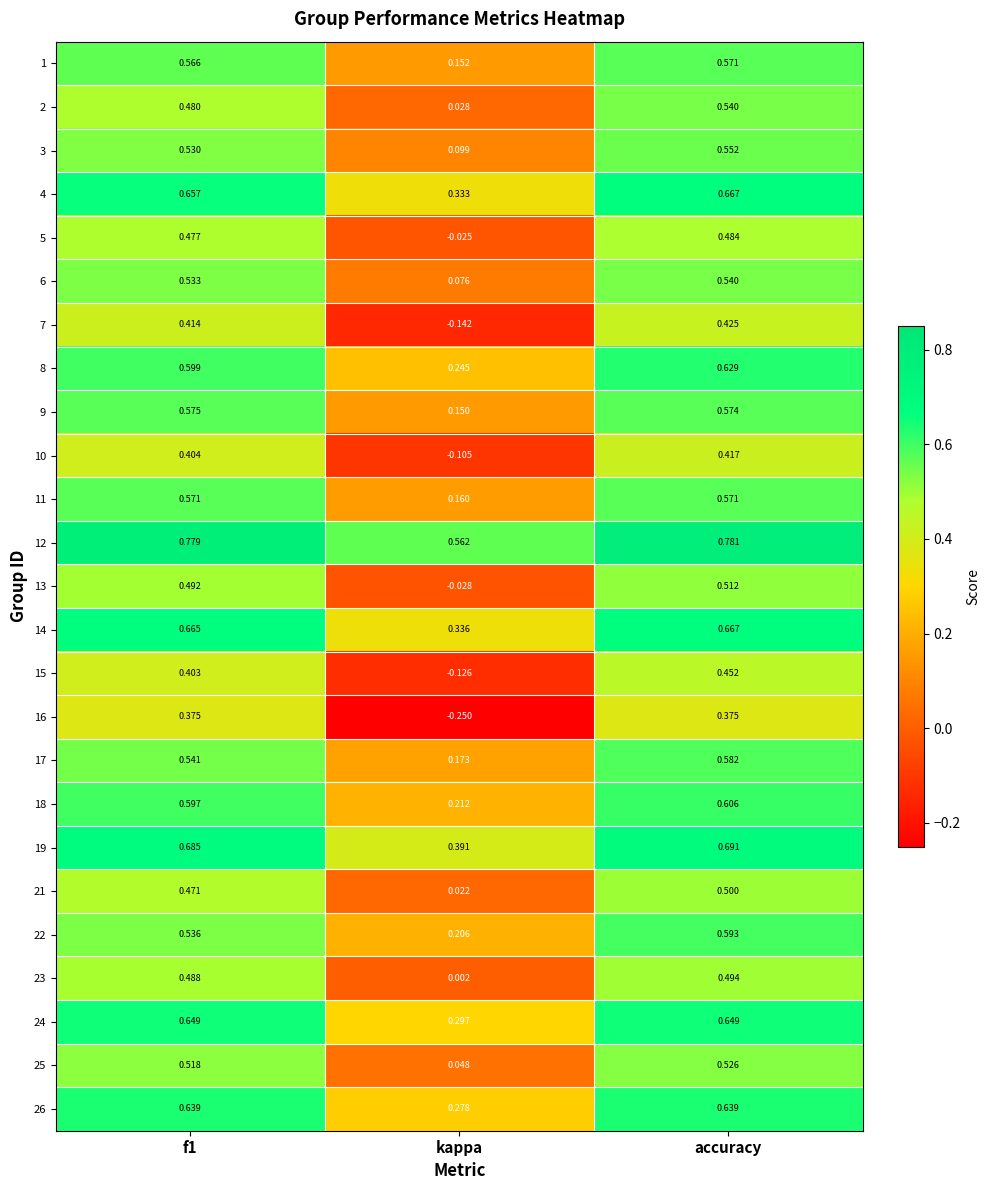

At how many categories does at least one series exceed 0?

3